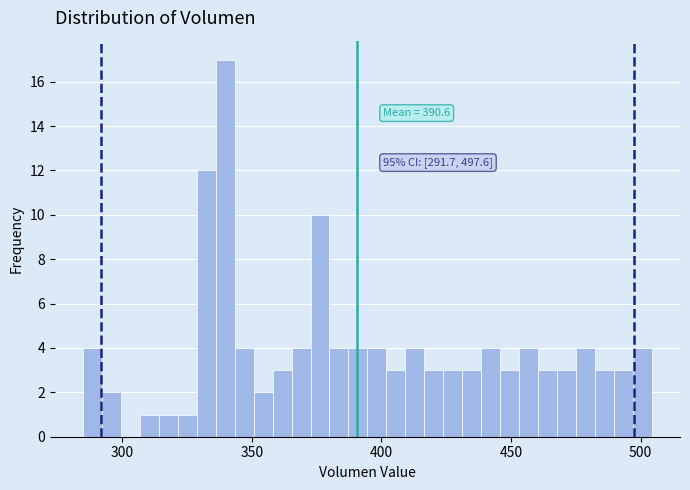

Around what value on the x-axis is the tallest bar? Give the approximate position of its centre, as read against the axis.

340